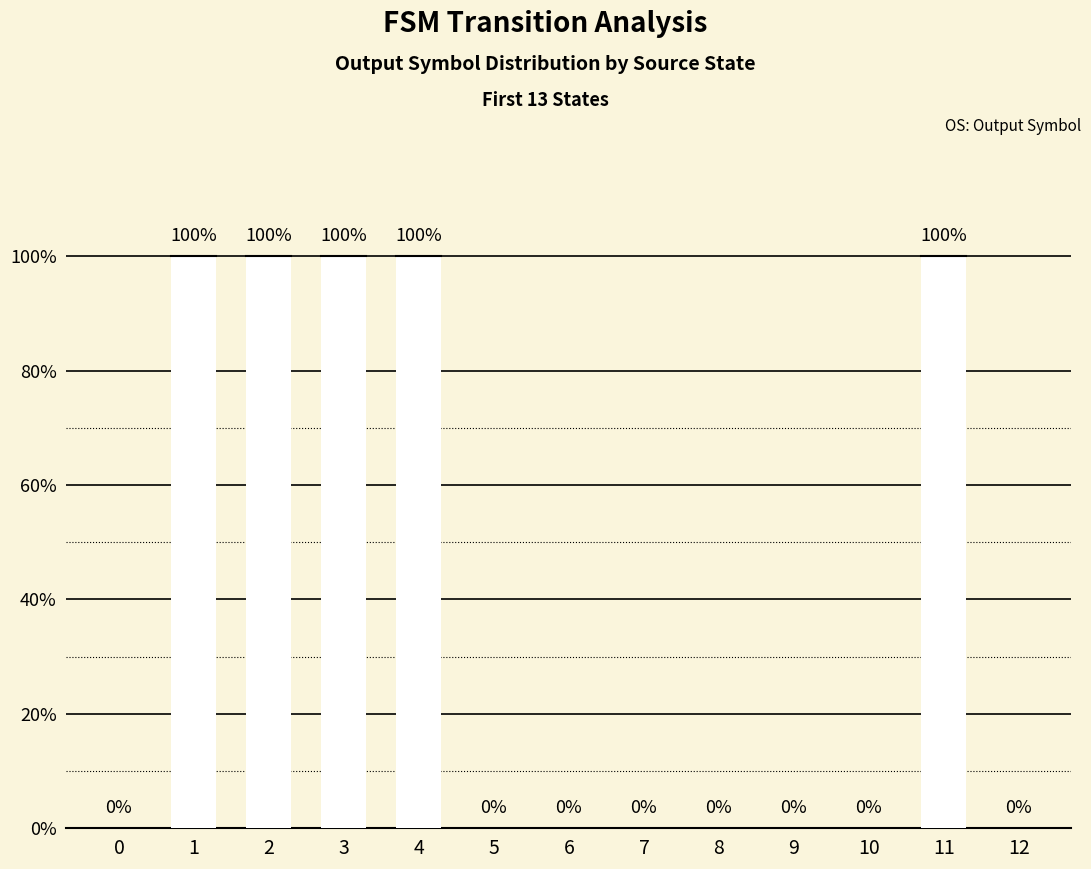

How many categories are shown in the chart?

13